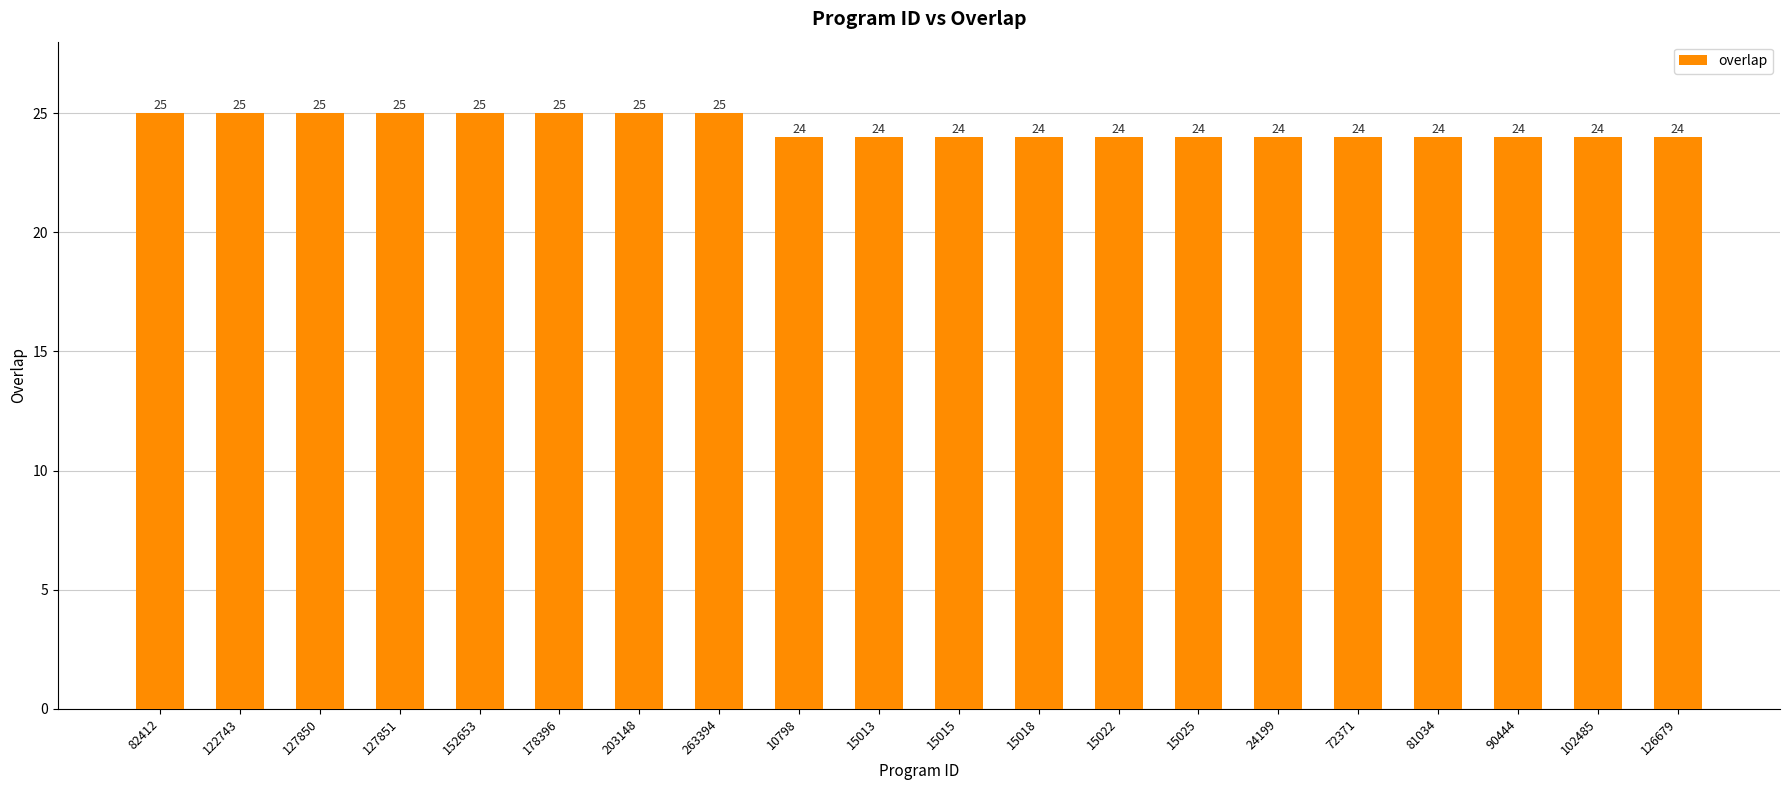

What position from the left is 126679?

20